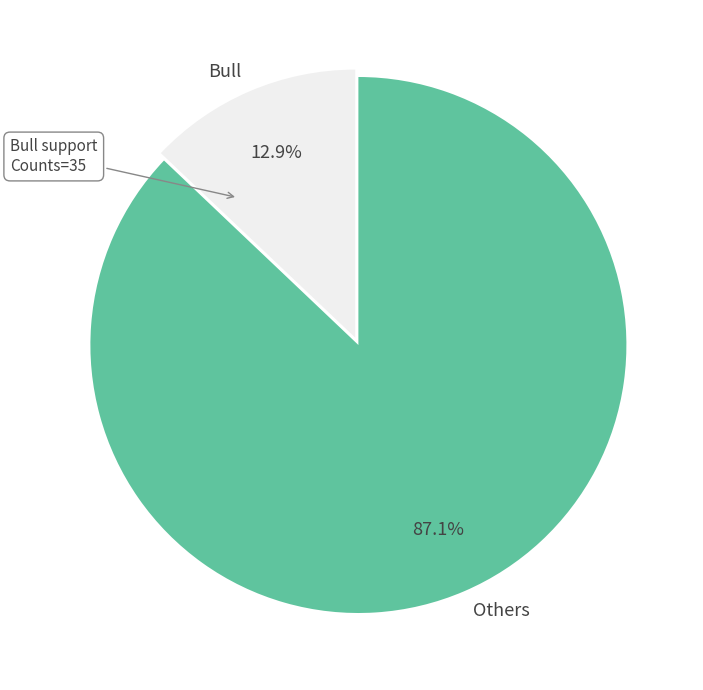

What is the majority slice?

Others